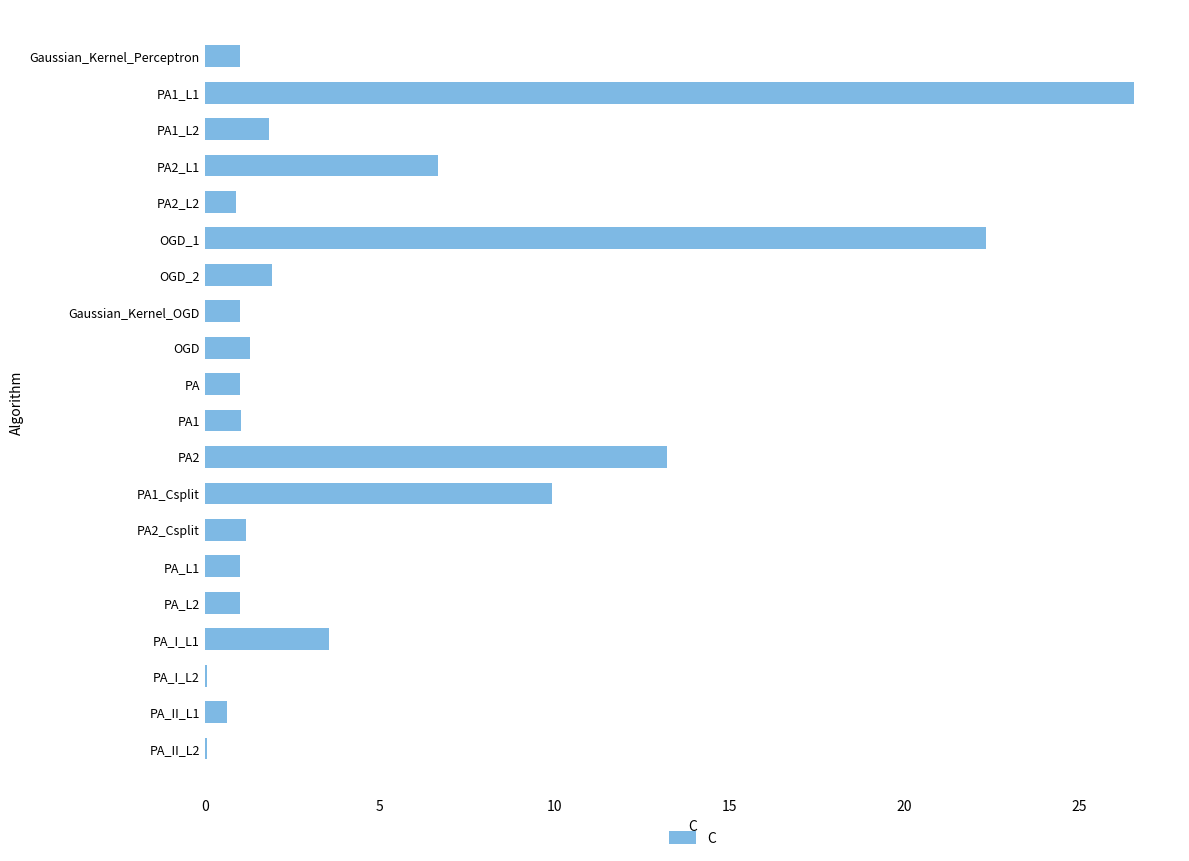

What is the change in value from Gaussian_Kernel_Perceptron to PA2_L1?

+5.7